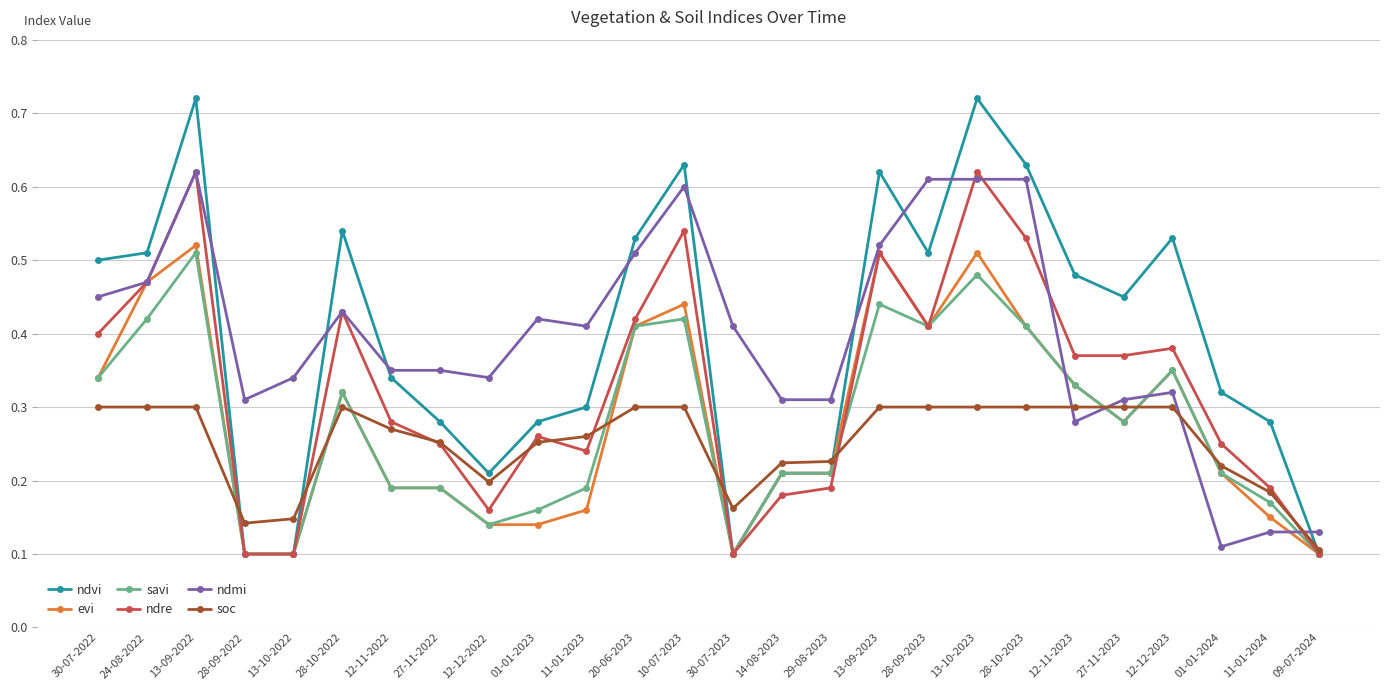

The value of evi at 24-08-2022 is 0.7. True or false?

False